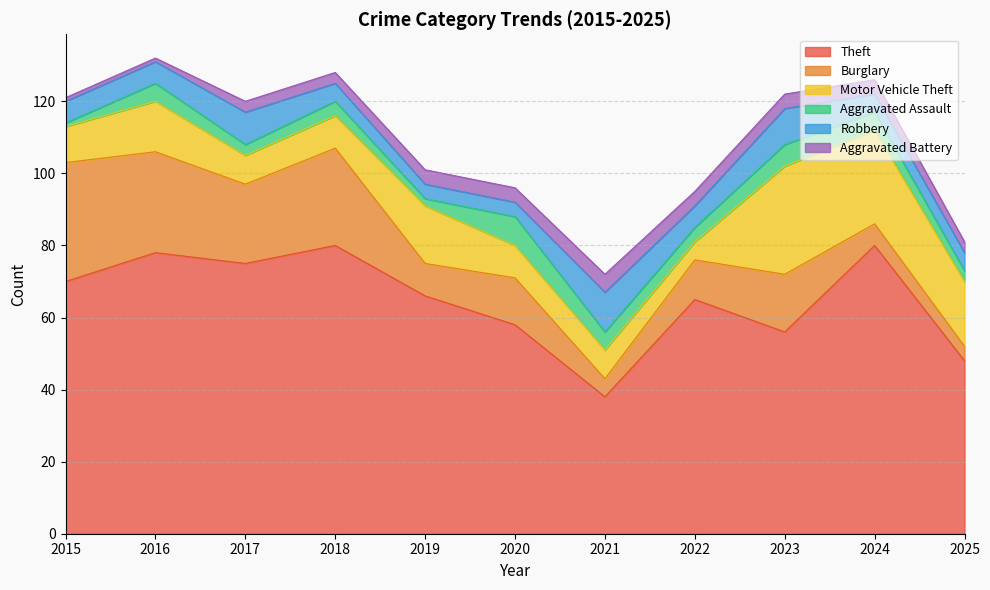

Count the number of data series in this chart.

6